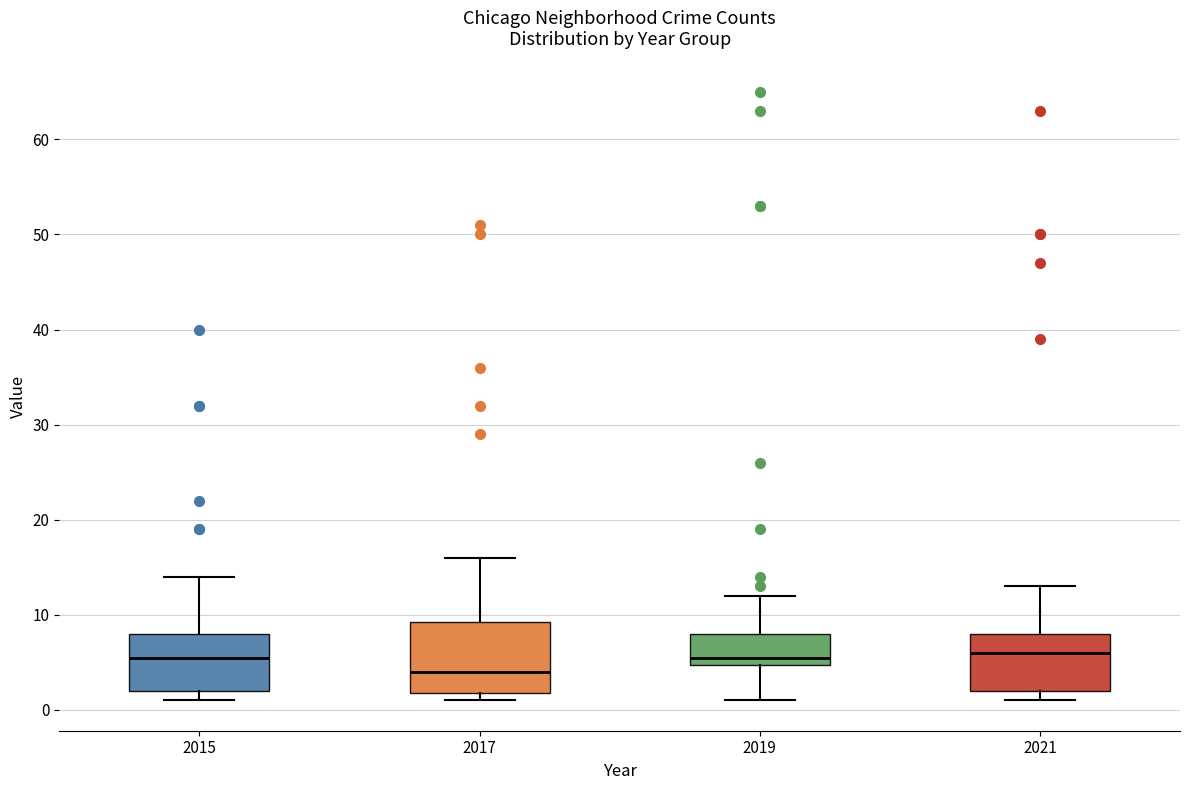

Reading left to right, read every box against the y-axis: the position of its median line, the range the box covers, and the ends of its whiskers. The values are not printed on the chart, so give them approximately, as read against the axis.

2015: median 6, box 2 to 8, whiskers 1 to 14
2017: median 4, box 2 to 9, whiskers 1 to 16
2019: median 6, box 5 to 8, whiskers 1 to 12
2021: median 6, box 2 to 8, whiskers 1 to 13